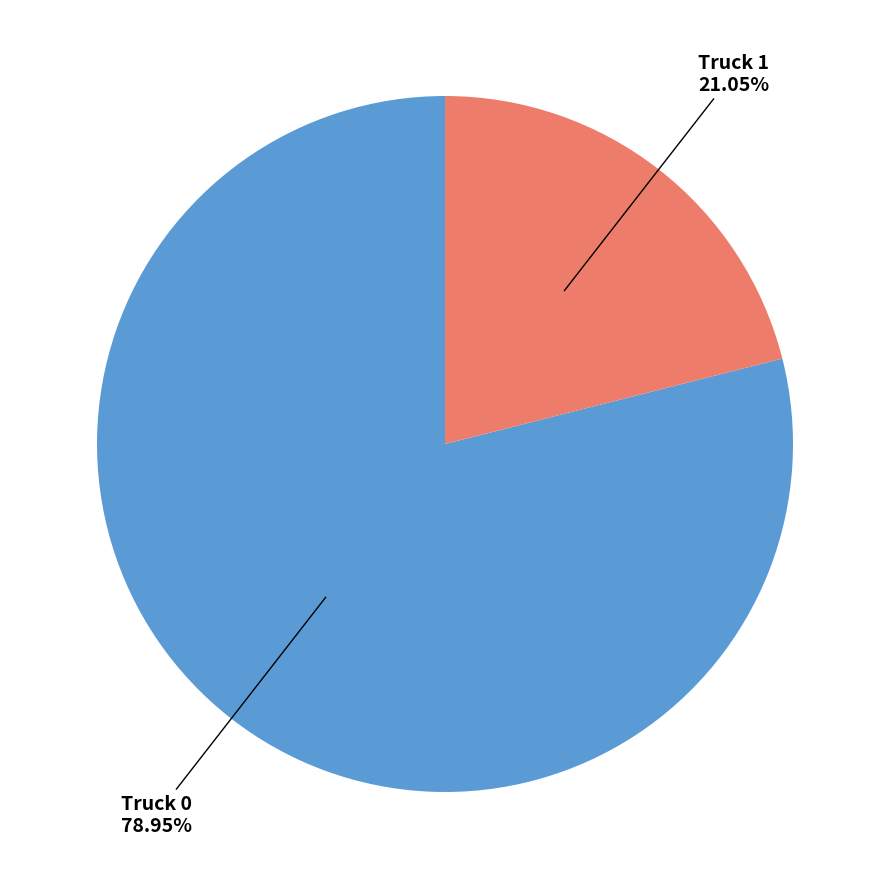

Is there a majority slice in this chart?

Yes